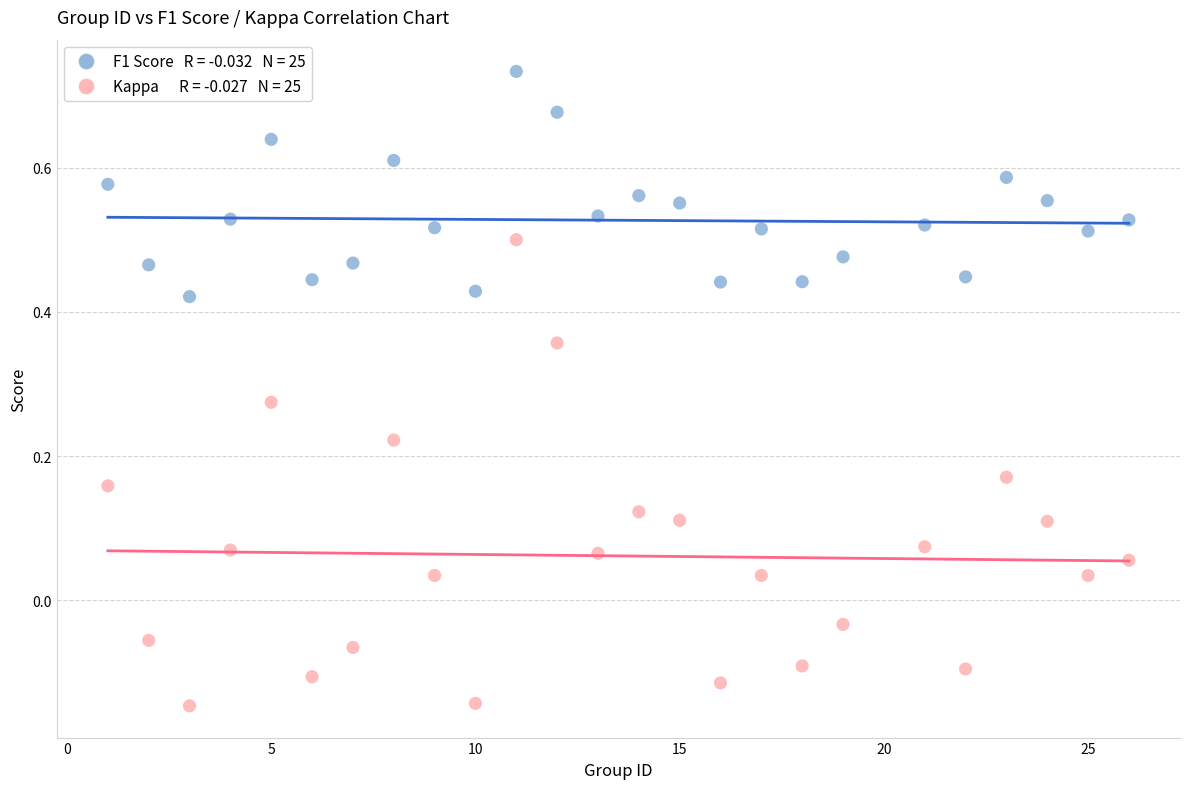

Across all data points, what is the range of Y values (max minus min)?

0.9